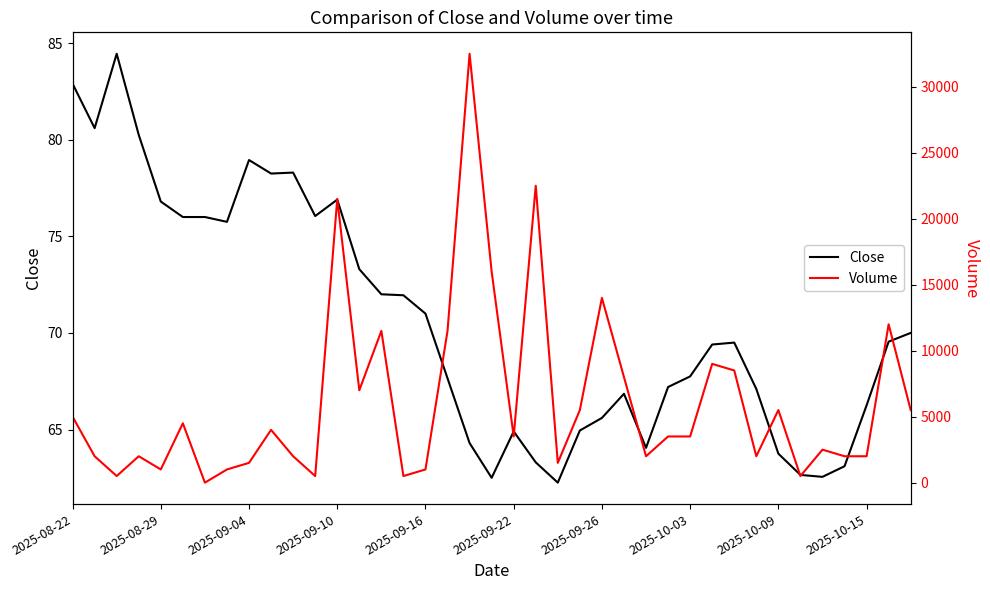

Does the chart have visible grid lines?

No